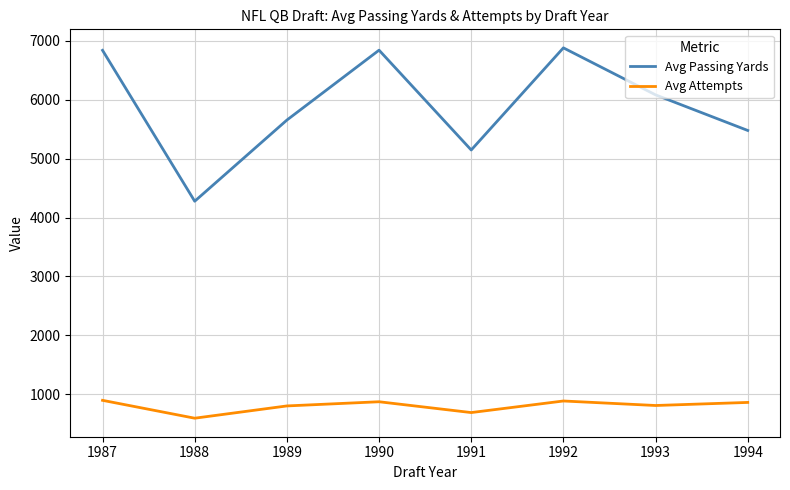

Does the chart have visible grid lines?

Yes